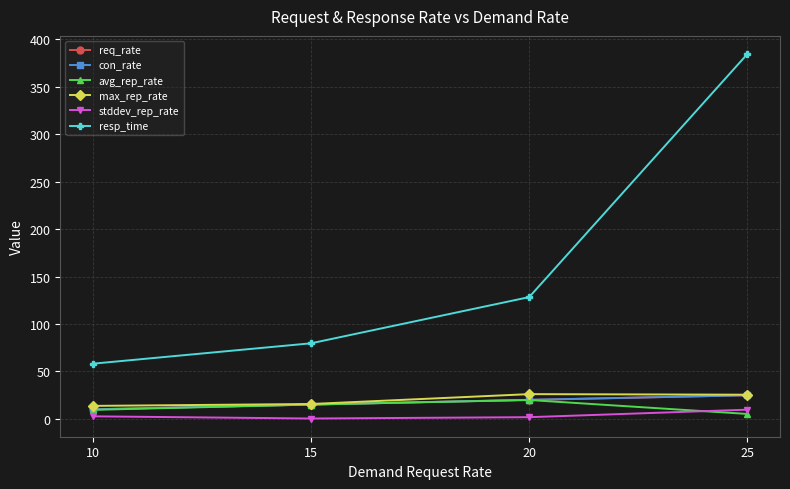

What are all the series names shown in the legend?

req_rate, con_rate, avg_rep_rate, max_rep_rate, stddev_rep_rate, resp_time